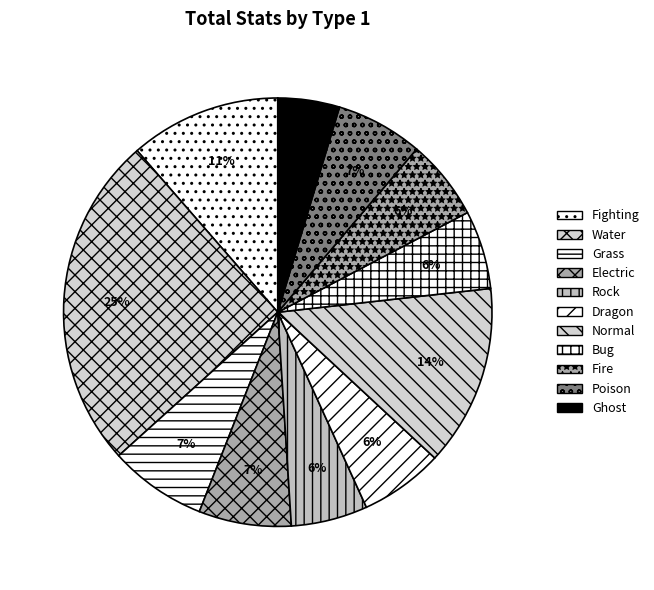

True or false: Ghost accounts for 18% of the total.

False